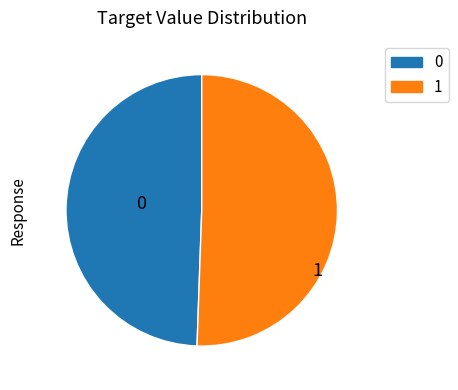

Is it true that 0 is 49% of the pie?

True